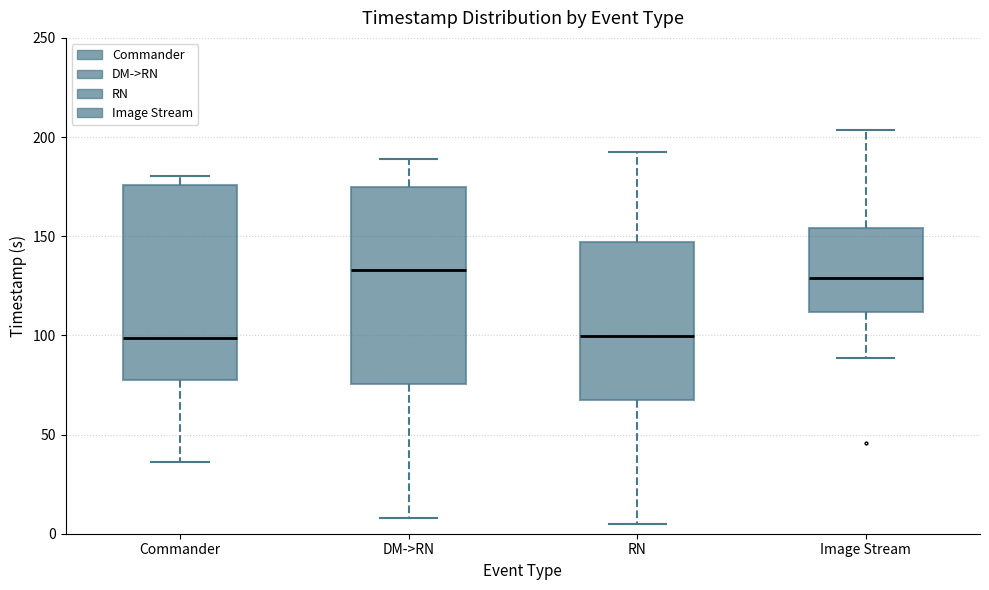

Reading left to right, transcribe this box plot: for each box, give where its median line is, the range the box spans, and where its two whiskers end, as read against the y-axis. The values are not printed on the chart, so give them approximately, as read against the axis.

Commander: median 100, box 80 to 175, whiskers 35 to 180
DM->RN: median 135, box 75 to 175, whiskers 10 to 190
RN: median 100, box 70 to 145, whiskers 5 to 195
Image Stream: median 130, box 110 to 155, whiskers 90 to 205